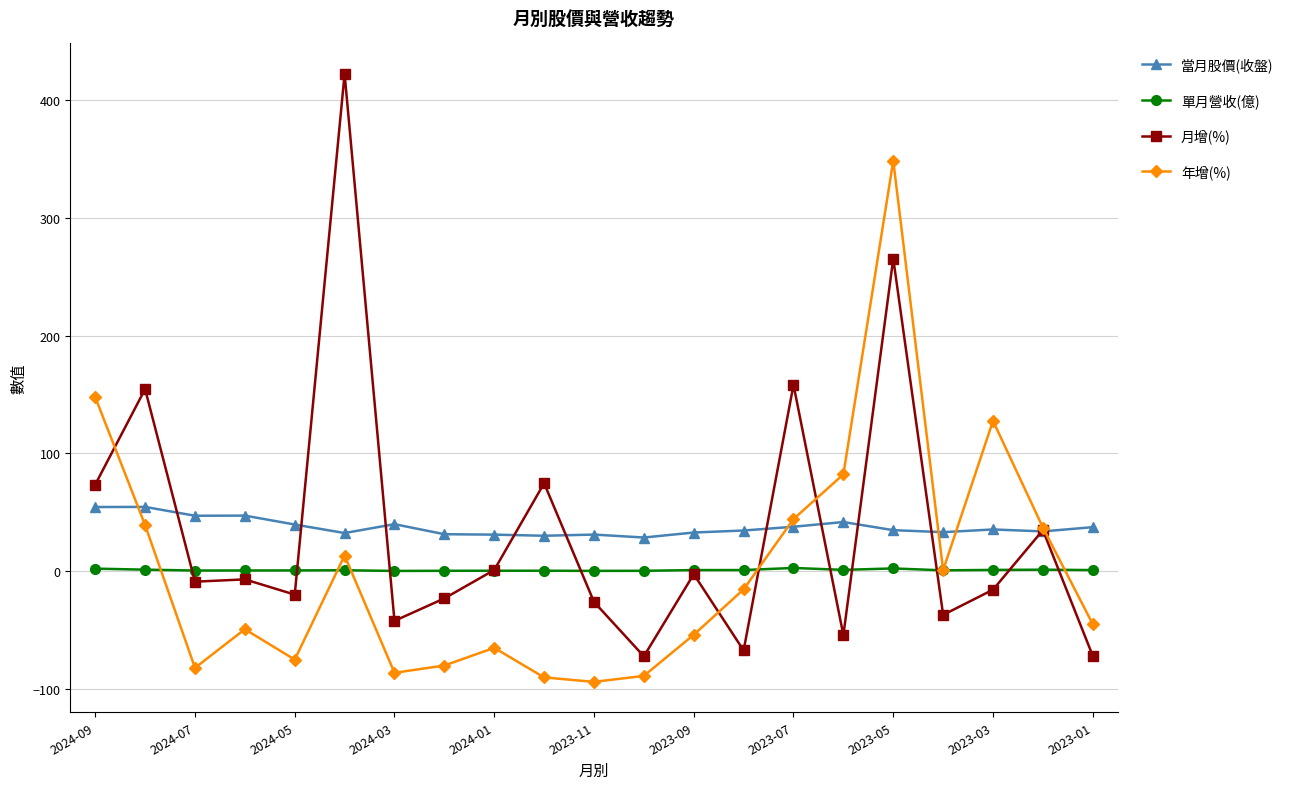

What is the minimum value shown in the chart?

-94.1